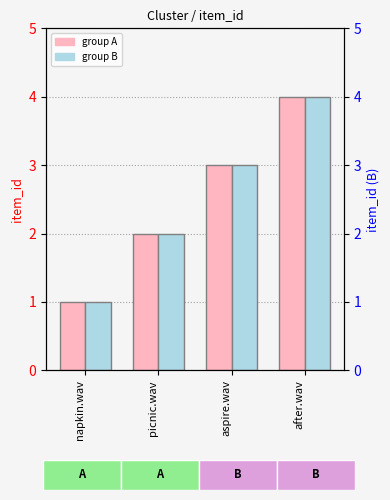

What is the total value across all series at aspire.wav?

6